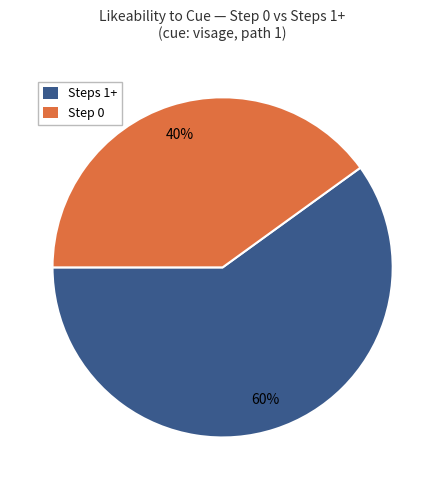

To the nearest percent, what is the average slice percentage?

50%